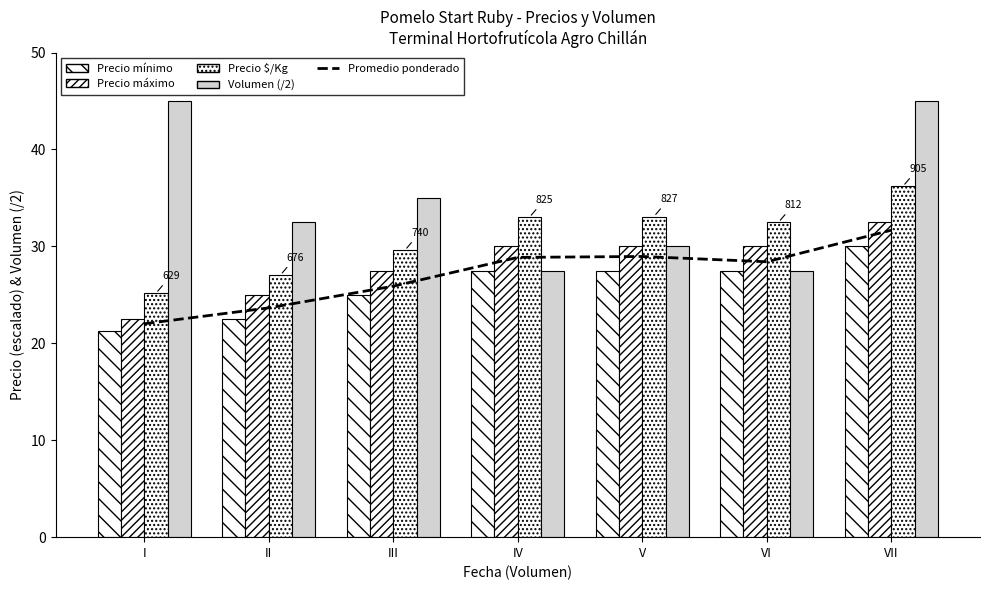

Between IV and III, which is larger?

IV